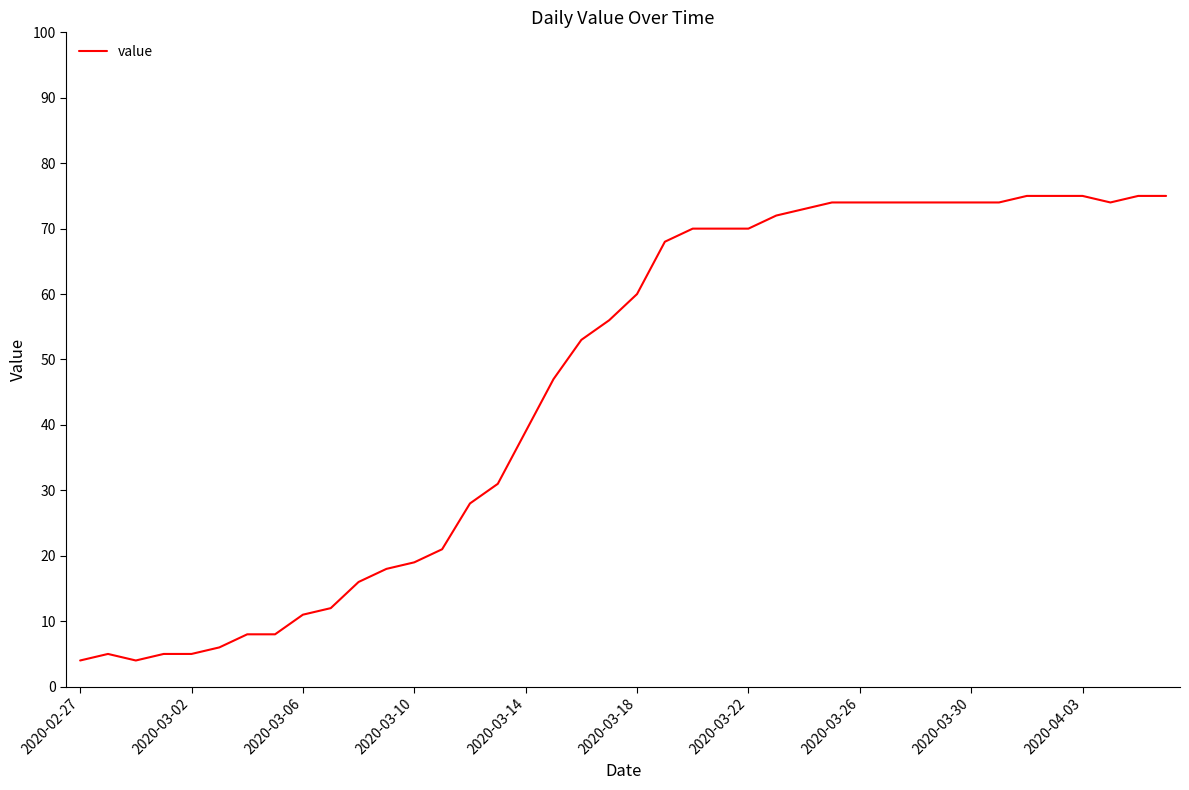

What is the difference between the maximum and minimum values?

71